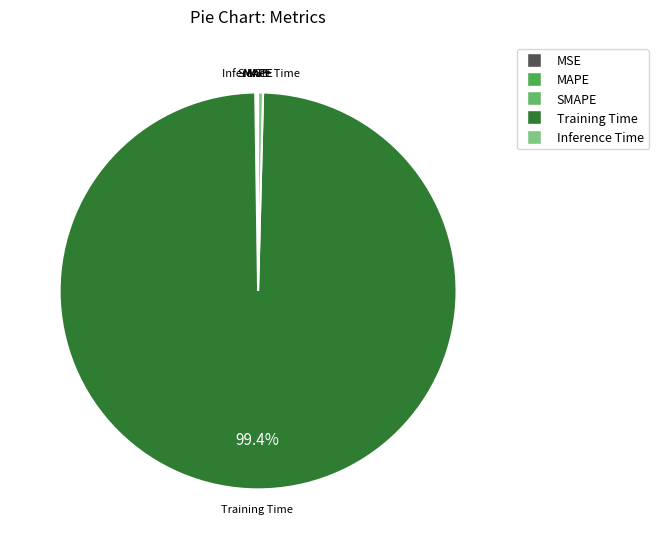

Which slice is the largest?

Training Time